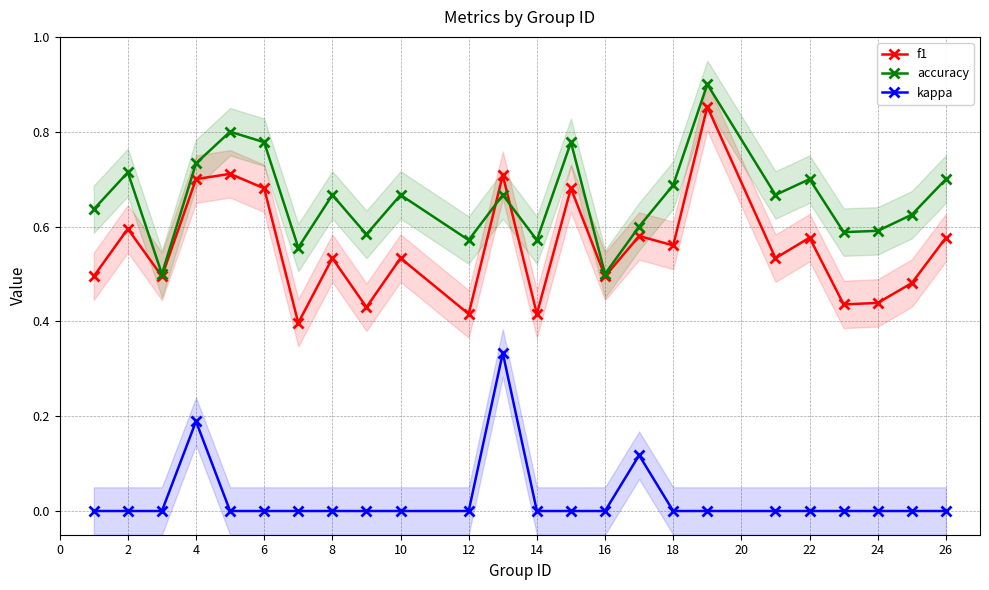

True or false: accuracy has more than 0 interior local peaks.

True